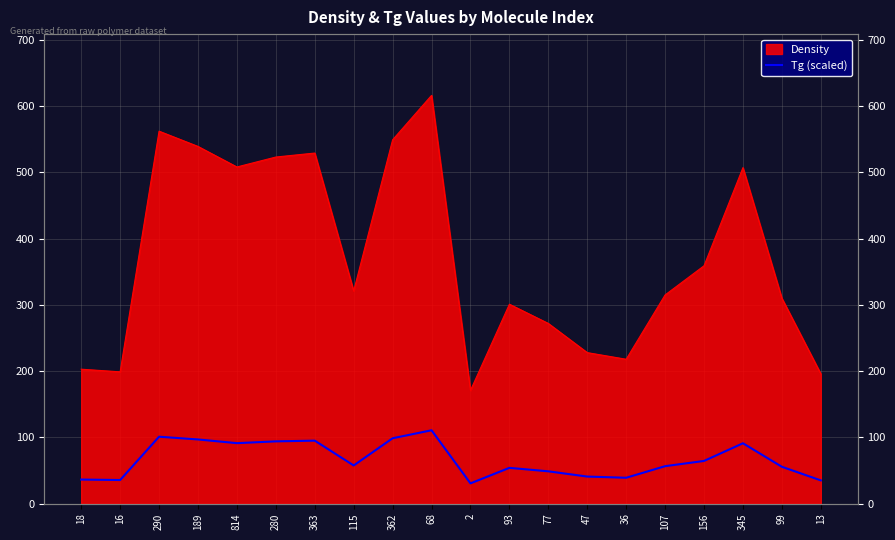

True or false: the data has more than 0 interior local peaks.

True